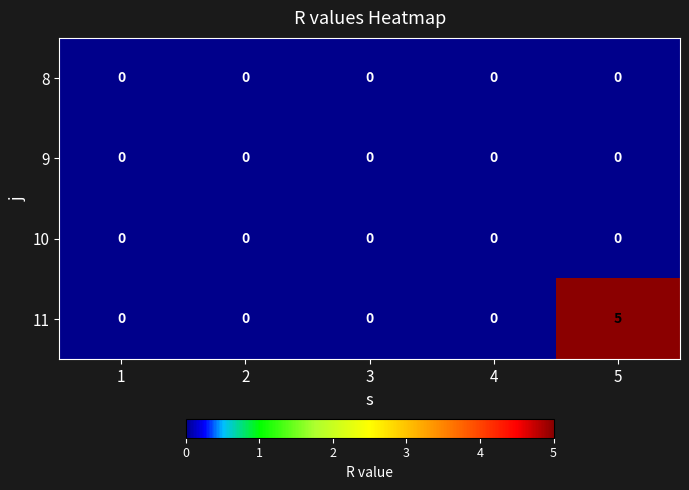

Reading right to left, extract all data points from this chart.

8: 5=0	4=0	3=0	2=0	1=0
9: 5=0	4=0	3=0	2=0	1=0
10: 5=0	4=0	3=0	2=0	1=0
11: 5=5	4=0	3=0	2=0	1=0